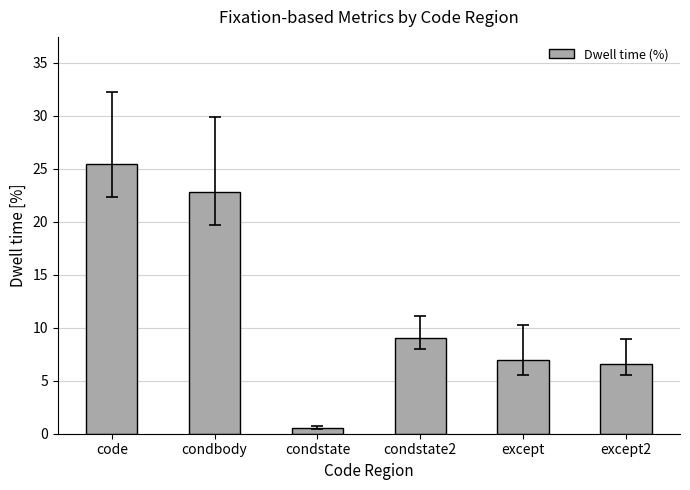

How many data points does each series have?

6